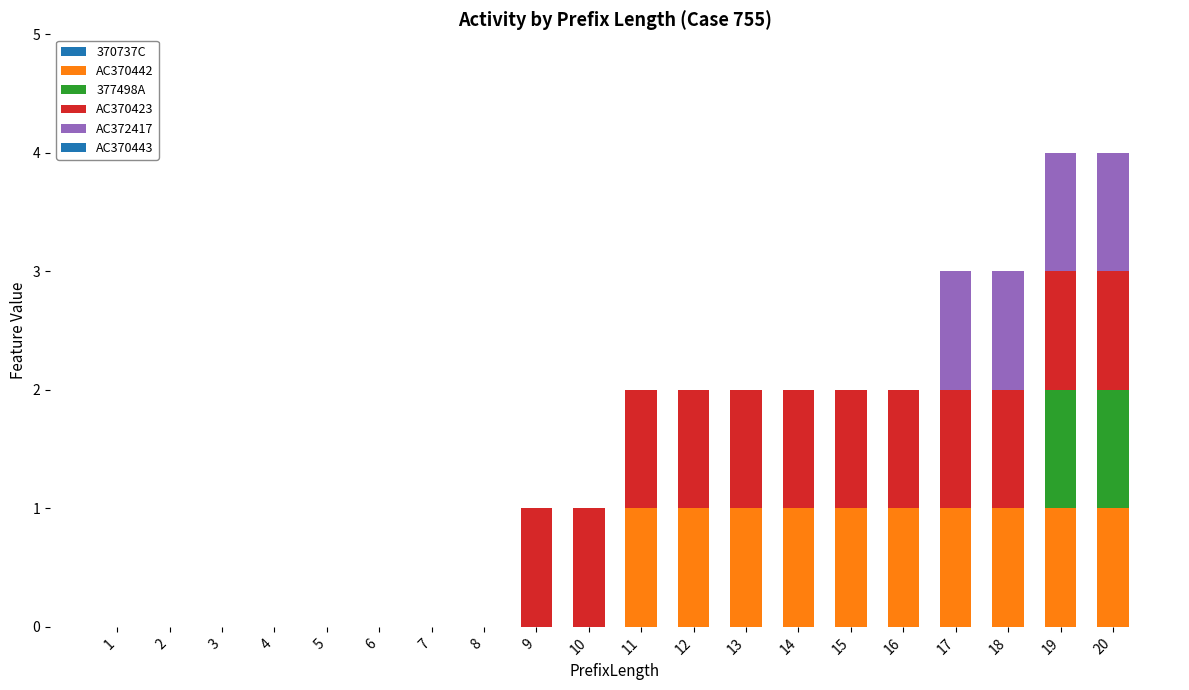

Which series has the largest total across all categories?

AC370423